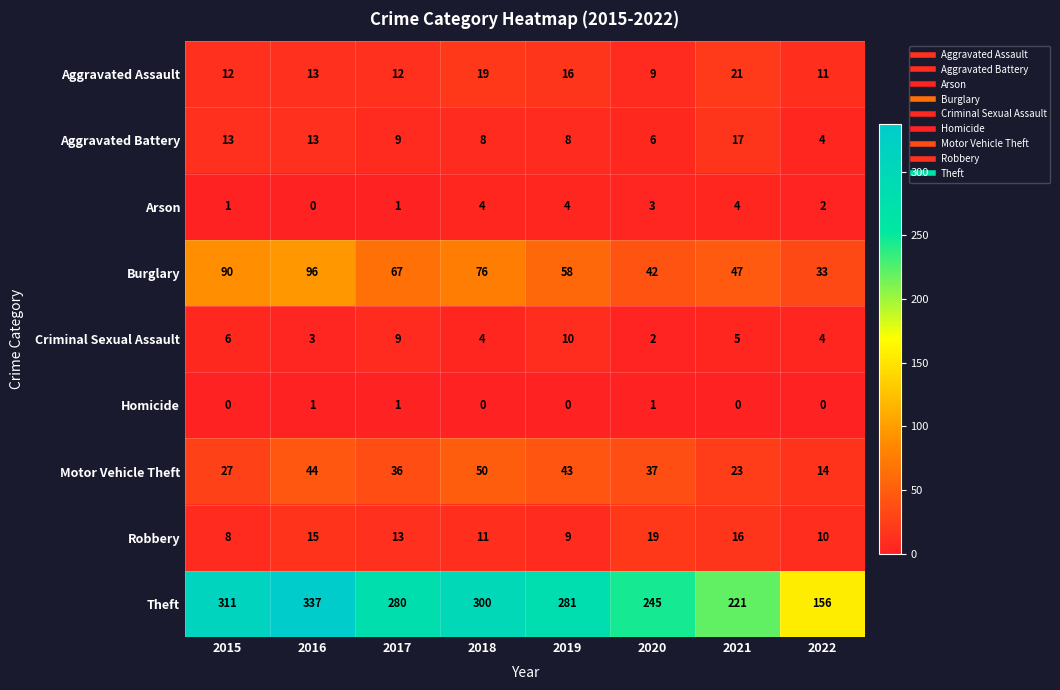

What is the sum of all Robbery values?

101